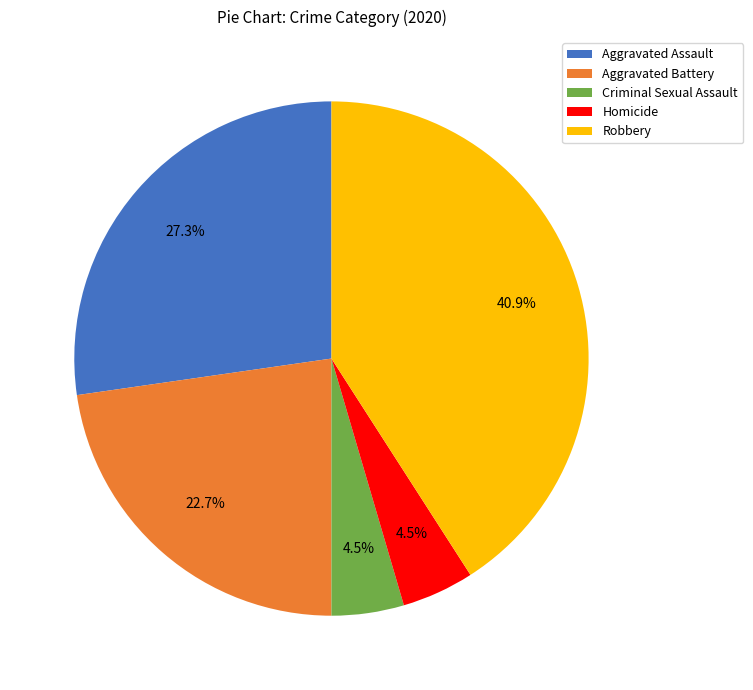

What portion of the pie excludes Aggravated Assault?

72.7%